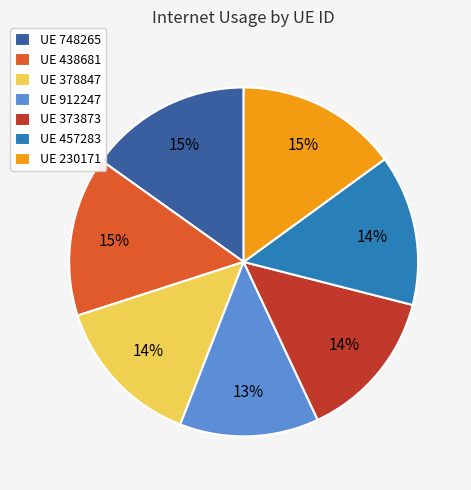

Count the number of slices in the pie.

7